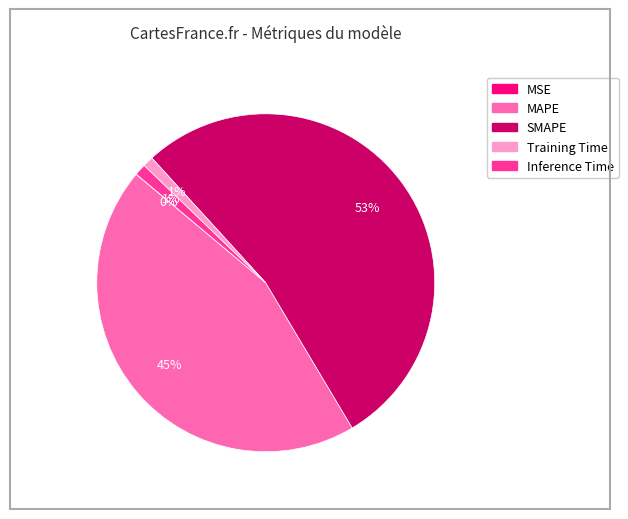

What is the largest slice in the pie chart?

SMAPE